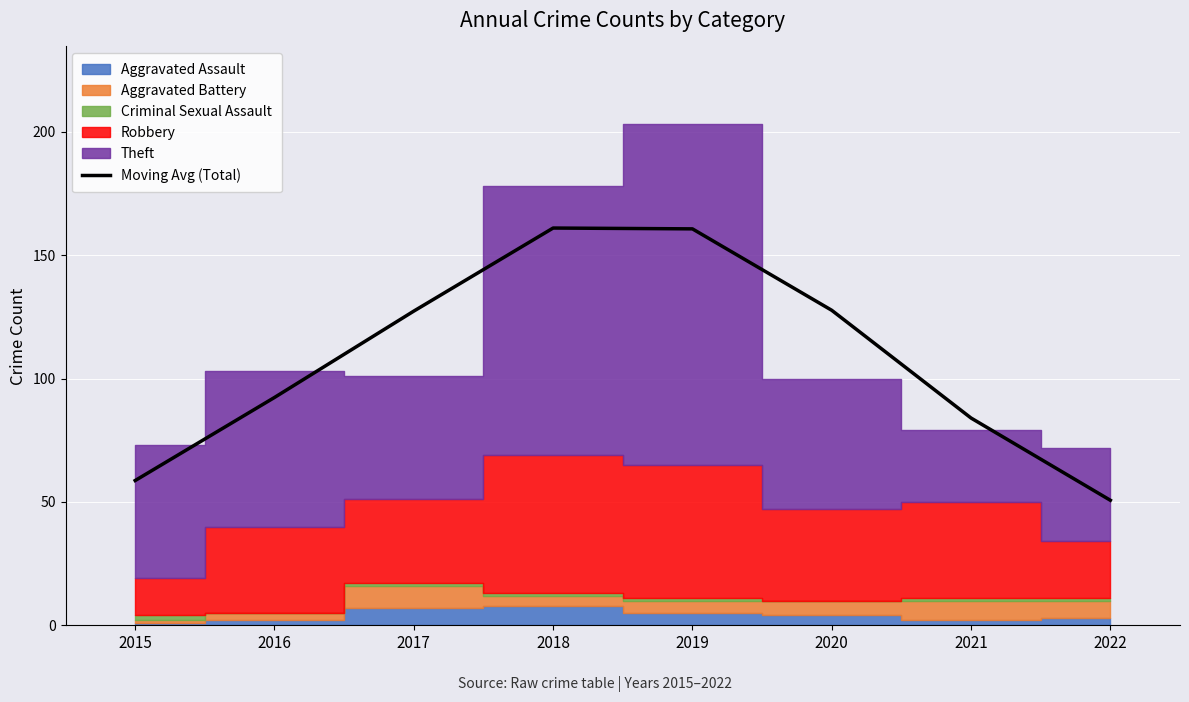

What is the change in value from 2016 to 2017?

+35.0